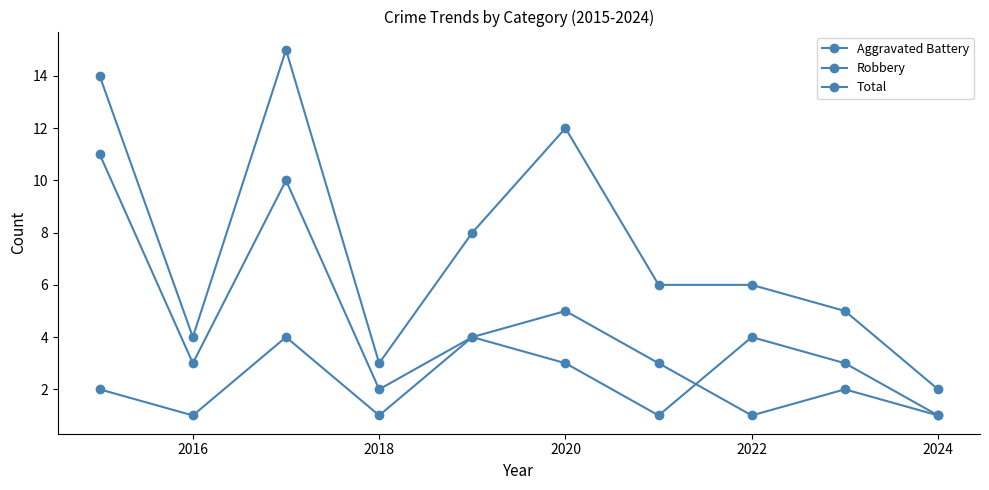

How many lines are shown in the chart?

3